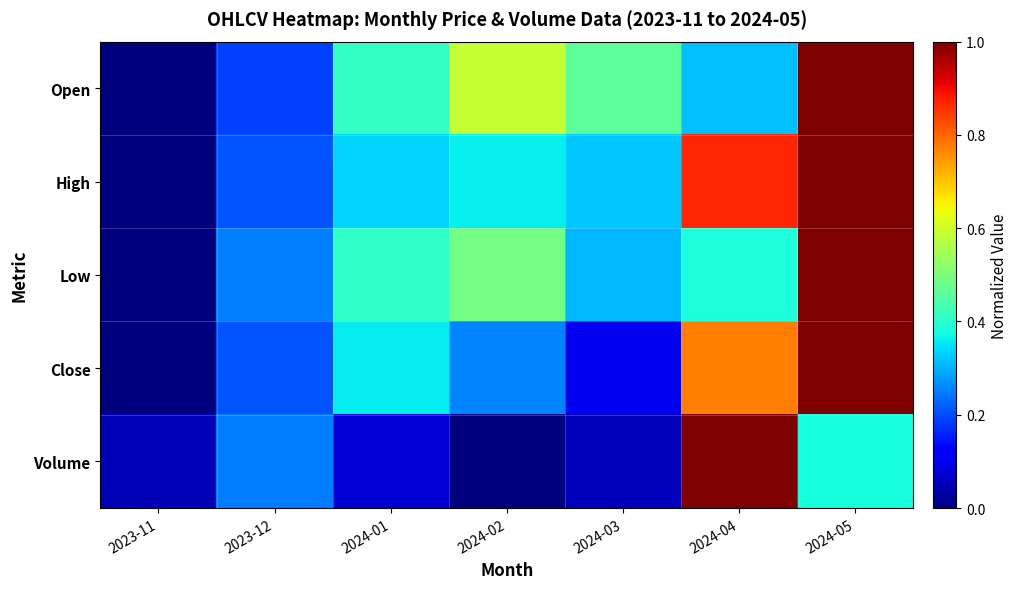

Reading right to left, transcribe all the data shown in this chart.

Open: 2024-05=1.0	2024-04=0.3	2024-03=0.5	2024-02=0.6	2024-01=0.4	2023-12=0.2	2023-11=0.0
High: 2024-05=1.0	2024-04=0.9	2024-03=0.3	2024-02=0.4	2024-01=0.3	2023-12=0.2	2023-11=0.0
Low: 2024-05=1.0	2024-04=0.4	2024-03=0.3	2024-02=0.5	2024-01=0.4	2023-12=0.3	2023-11=0.0
Close: 2024-05=1.0	2024-04=0.8	2024-03=0.1	2024-02=0.3	2024-01=0.4	2023-12=0.2	2023-11=0.0
Volume: 2024-05=0.4	2024-04=1.0	2024-03=0.1	2024-02=0.0	2024-01=0.1	2023-12=0.2	2023-11=0.1